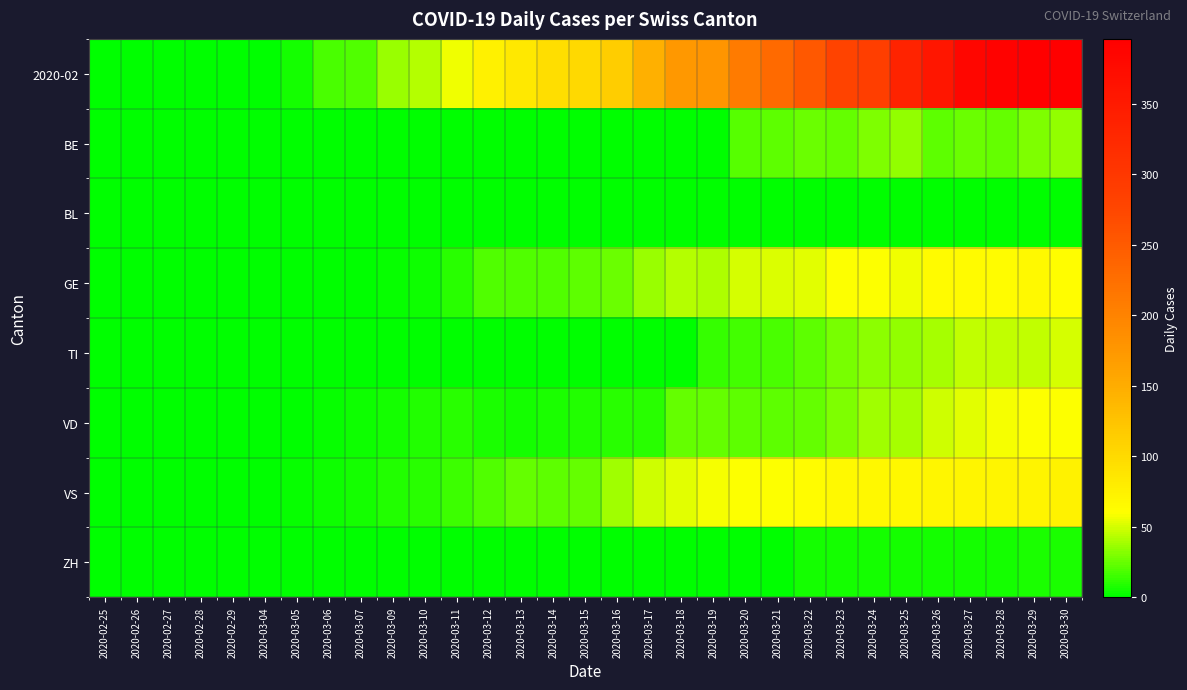

Reading right to left, transcribe all the data shown in this chart.

2020-02: 2020-03-30=396	2020-03-29=396	2020-03-28=390	2020-03-27=384	2020-03-26=357	2020-03-25=335	2020-03-24=289	2020-03-23=279	2020-03-22=253	2020-03-21=232	2020-03-20=209	2020-03-19=177	2020-03-18=174	2020-03-17=146	2020-03-16=114	2020-03-15=101	2020-03-14=95	2020-03-13=84	2020-03-12=75	2020-03-11=56	2020-03-10=43	2020-03-09=36	2020-03-07=20	2020-03-06=18	2020-03-05=6	2020-03-04=1	2020-02-29=0	2020-02-28=0	2020-02-27=0	2020-02-26=0	2020-02-25=0
BE: 2020-03-30=35	2020-03-29=30	2020-03-28=24	2020-03-27=26	2020-03-26=23	2020-03-25=35	2020-03-24=30	2020-03-23=24	2020-03-22=26	2020-03-21=23	2020-03-20=21	2020-03-19=0	2020-03-18=0	2020-03-17=0	2020-03-16=0	2020-03-15=0	2020-03-14=0	2020-03-13=0	2020-03-12=0	2020-03-11=0	2020-03-10=0	2020-03-09=0	2020-03-07=0	2020-03-06=0	2020-03-05=0	2020-03-04=0	2020-02-29=0	2020-02-28=0	2020-02-27=0	2020-02-26=0	2020-02-25=0
BL: 2020-03-30=0	2020-03-29=0	2020-03-28=0	2020-03-27=0	2020-03-26=0	2020-03-25=0	2020-03-24=0	2020-03-23=0	2020-03-22=0	2020-03-21=0	2020-03-20=0	2020-03-19=0	2020-03-18=0	2020-03-17=0	2020-03-16=0	2020-03-15=0	2020-03-14=0	2020-03-13=0	2020-03-12=0	2020-03-11=0	2020-03-10=0	2020-03-09=0	2020-03-07=0	2020-03-06=0	2020-03-05=0	2020-03-04=0	2020-02-29=0	2020-02-28=0	2020-02-27=0	2020-02-26=0	2020-02-25=0
GE: 2020-03-30=61	2020-03-29=65	2020-03-28=62	2020-03-27=64	2020-03-26=64	2020-03-25=57	2020-03-24=59	2020-03-23=59	2020-03-22=54	2020-03-21=52	2020-03-20=50	2020-03-19=41	2020-03-18=43	2020-03-17=36	2020-03-16=25	2020-03-15=22	2020-03-14=19	2020-03-13=20	2020-03-12=19	2020-03-11=10	2020-03-10=4	2020-03-09=3	2020-03-07=0	2020-03-06=0	2020-03-05=0	2020-03-04=0	2020-02-29=0	2020-02-28=0	2020-02-27=0	2020-02-26=0	2020-02-25=0
TI: 2020-03-30=50	2020-03-29=45	2020-03-28=45	2020-03-27=46	2020-03-26=40	2020-03-25=35	2020-03-24=33	2020-03-23=29	2020-03-22=23	2020-03-21=18	2020-03-20=16	2020-03-19=13	2020-03-18=0	2020-03-17=0	2020-03-16=0	2020-03-15=0	2020-03-14=0	2020-03-13=0	2020-03-12=0	2020-03-11=0	2020-03-10=0	2020-03-09=0	2020-03-07=0	2020-03-06=0	2020-03-05=0	2020-03-04=0	2020-02-29=0	2020-02-28=0	2020-02-27=0	2020-02-26=0	2020-02-25=0
VD: 2020-03-30=60	2020-03-29=59	2020-03-28=58	2020-03-27=54	2020-03-26=49	2020-03-25=39	2020-03-24=38	2020-03-23=30	2020-03-22=24	2020-03-21=23	2020-03-20=23	2020-03-19=24	2020-03-18=24	2020-03-17=10	2020-03-16=10	2020-03-15=8	2020-03-14=7	2020-03-13=6	2020-03-12=7	2020-03-11=10	2020-03-10=8	2020-03-09=5	2020-03-07=4	2020-03-06=2	2020-03-05=1	2020-03-04=1	2020-02-29=0	2020-02-28=0	2020-02-27=0	2020-02-26=0	2020-02-25=0
VS: 2020-03-30=74	2020-03-29=72	2020-03-28=71	2020-03-27=70	2020-03-26=69	2020-03-25=68	2020-03-24=67	2020-03-23=65	2020-03-22=62	2020-03-21=60	2020-03-20=59	2020-03-19=58	2020-03-18=54	2020-03-17=49	2020-03-16=38	2020-03-15=24	2020-03-14=23	2020-03-13=24	2020-03-12=20	2020-03-11=14	2020-03-10=10	2020-03-09=8	2020-03-07=5	2020-03-06=4	2020-03-05=2	2020-03-04=1	2020-02-29=1	2020-02-28=1	2020-02-27=0	2020-02-26=0	2020-02-25=0
ZH: 2020-03-30=7	2020-03-29=7	2020-03-28=5	2020-03-27=5	2020-03-26=6	2020-03-25=5	2020-03-24=5	2020-03-23=5	2020-03-22=5	2020-03-21=0	2020-03-20=0	2020-03-19=0	2020-03-18=0	2020-03-17=0	2020-03-16=0	2020-03-15=0	2020-03-14=0	2020-03-13=0	2020-03-12=0	2020-03-11=0	2020-03-10=0	2020-03-09=0	2020-03-07=0	2020-03-06=0	2020-03-05=0	2020-03-04=0	2020-02-29=0	2020-02-28=0	2020-02-27=0	2020-02-26=0	2020-02-25=0